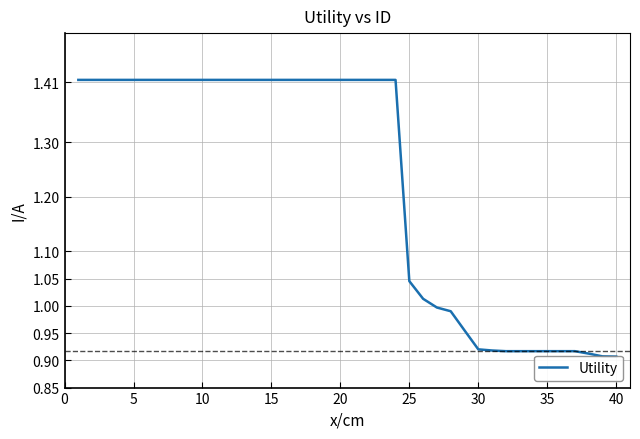

What is the sum of all values?

49.0